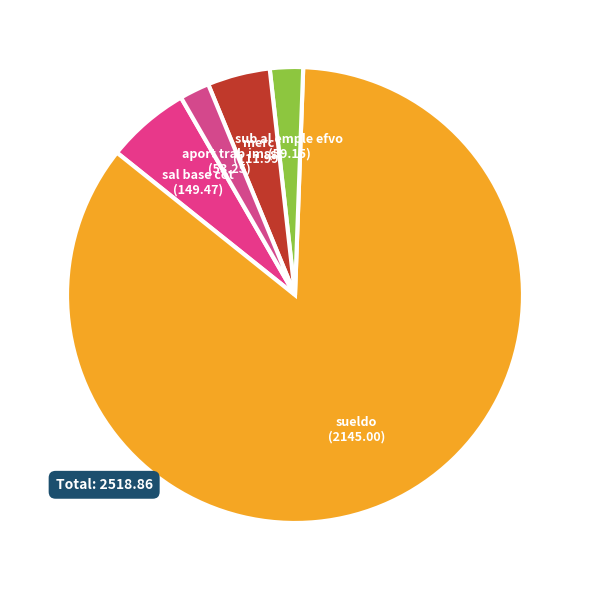

Is the sum of merc and sub al emple efvo greater than half?

No